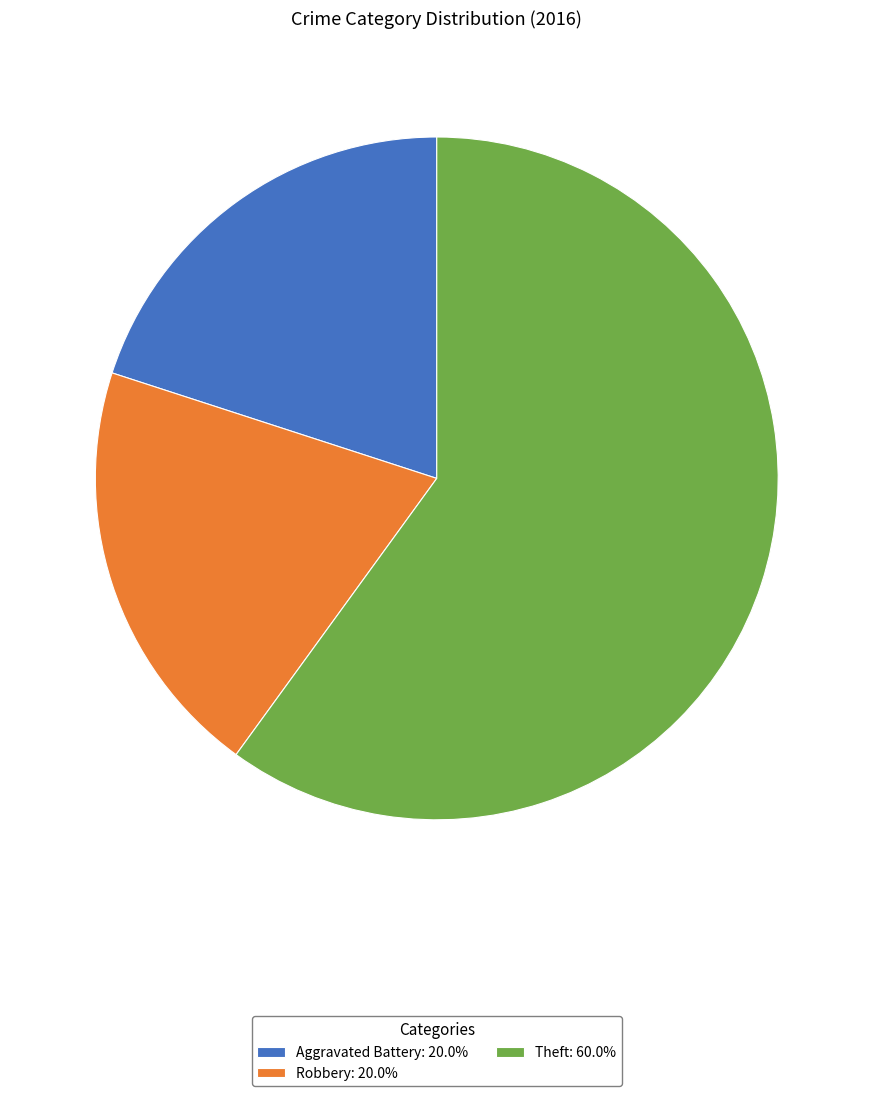

Is Theft: 60.0% the majority of the pie?

Yes